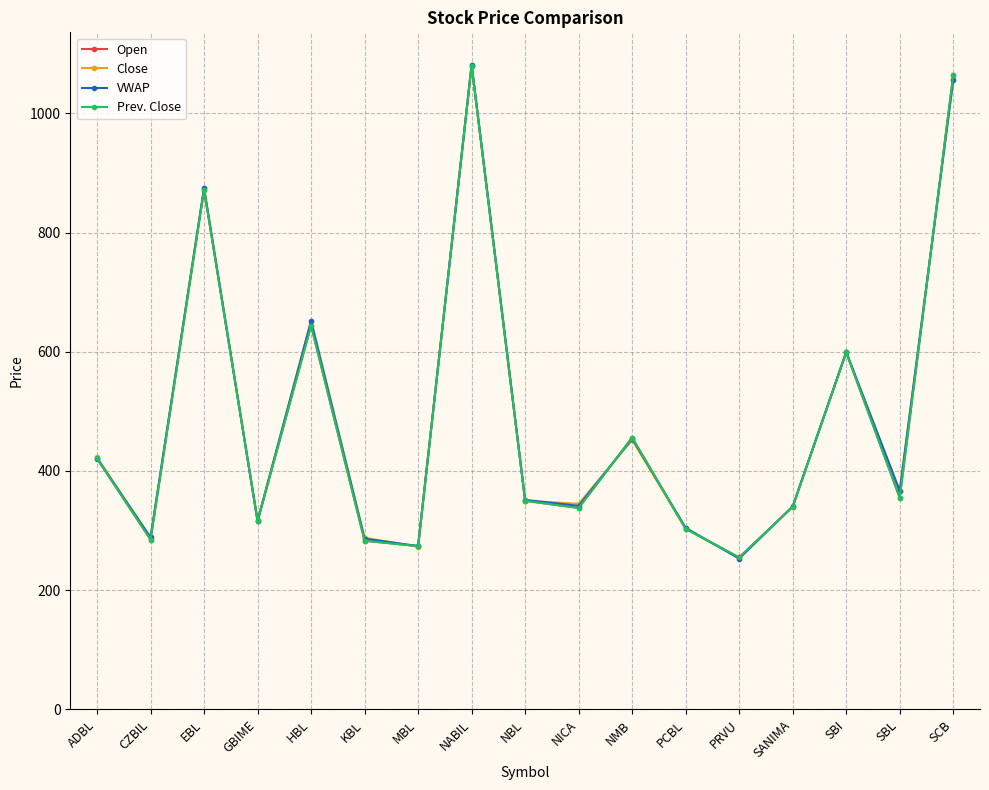

Rank the series by their maximum value, from lowest to highest.

Open, Prev. Close, Close, VWAP